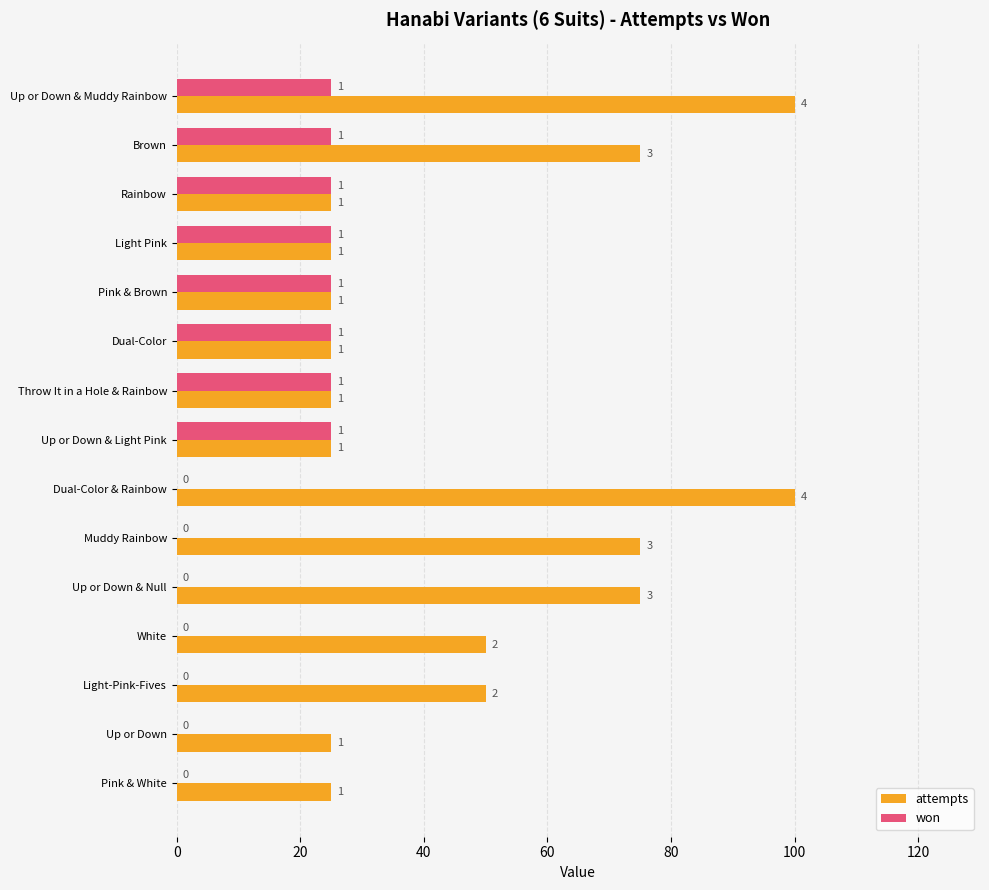

What are all the series names shown in the legend?

attempts, won